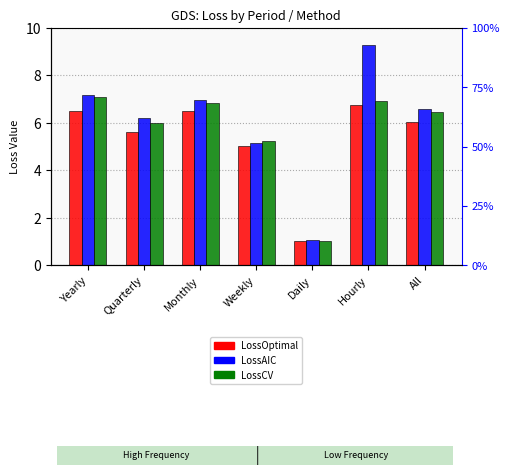

Which series has the widest spread of values?

LossAIC